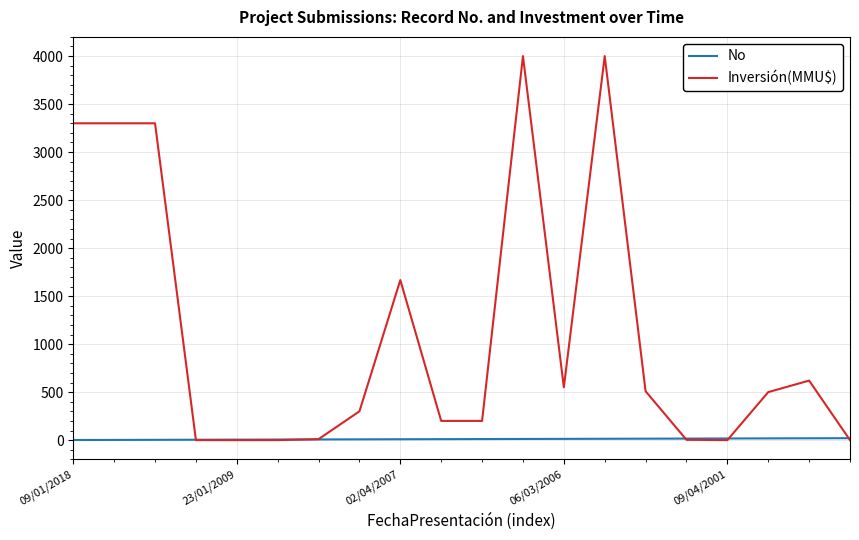

Which series has the largest total across all categories?

Inversión(MMU$)